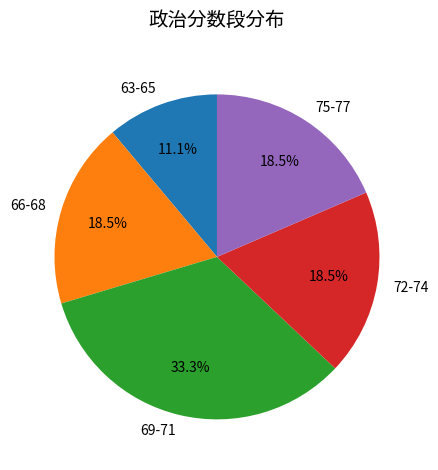

Is there a majority slice in this chart?

No